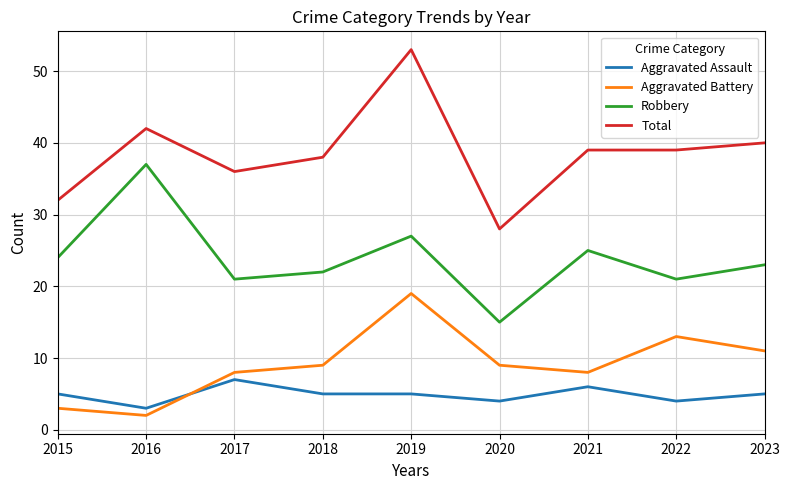

Which label corresponds to the smallest value in the chart?

2016